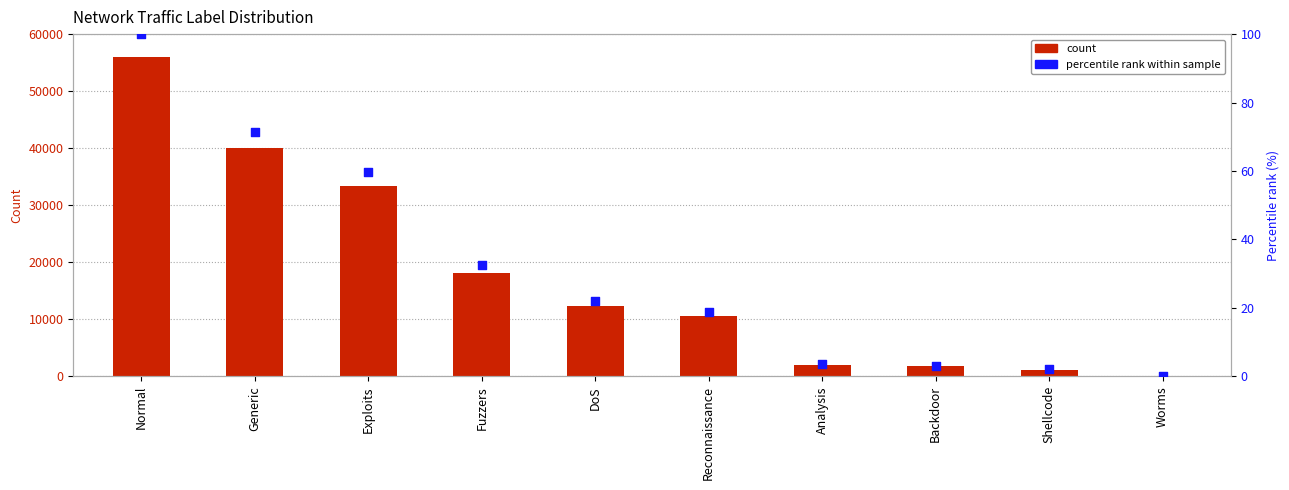

At how many categories does at least one series exceed 13656?

4